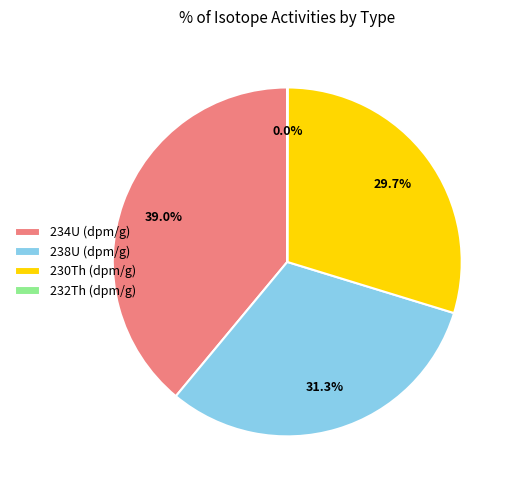

Which category has the biggest portion of the pie?

234U (dpm/g)